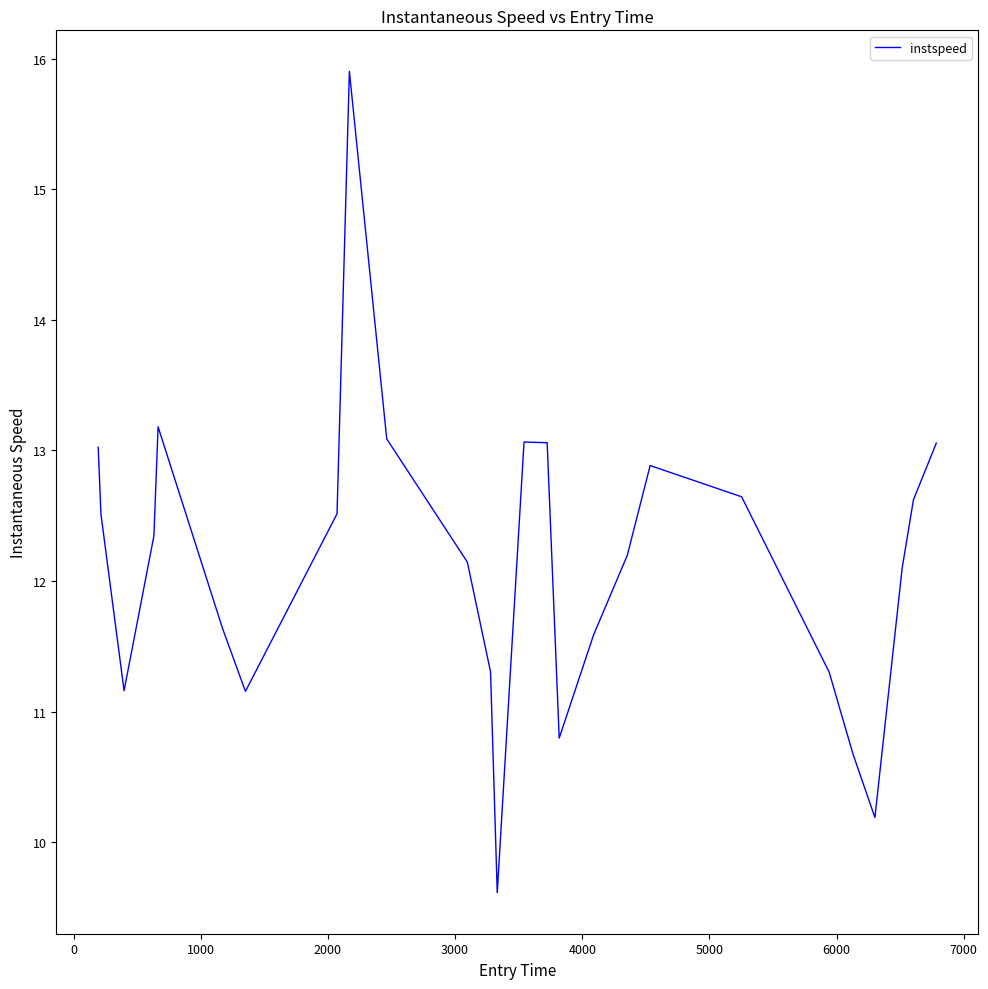

What is the greatest value displayed?

15.9